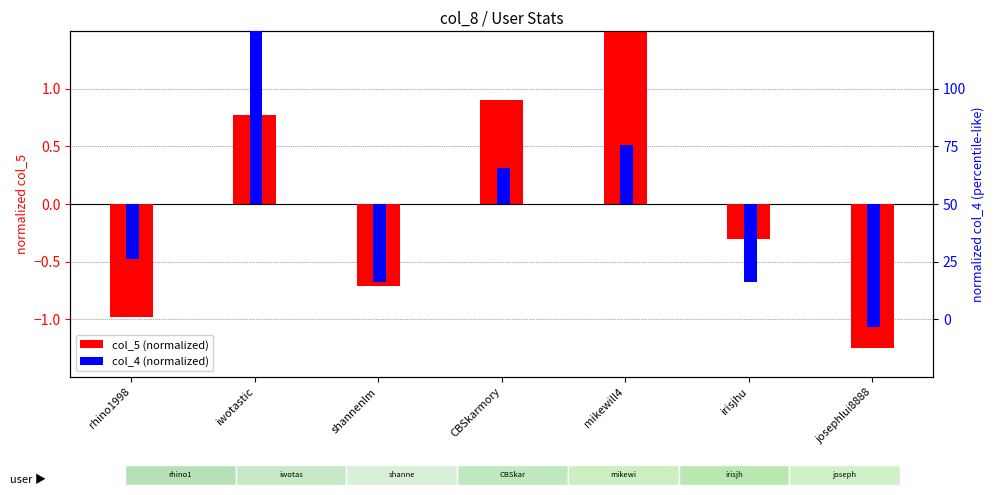

What is the value of the col_5 (normalized) bar at the 7th from the left?

-1.2